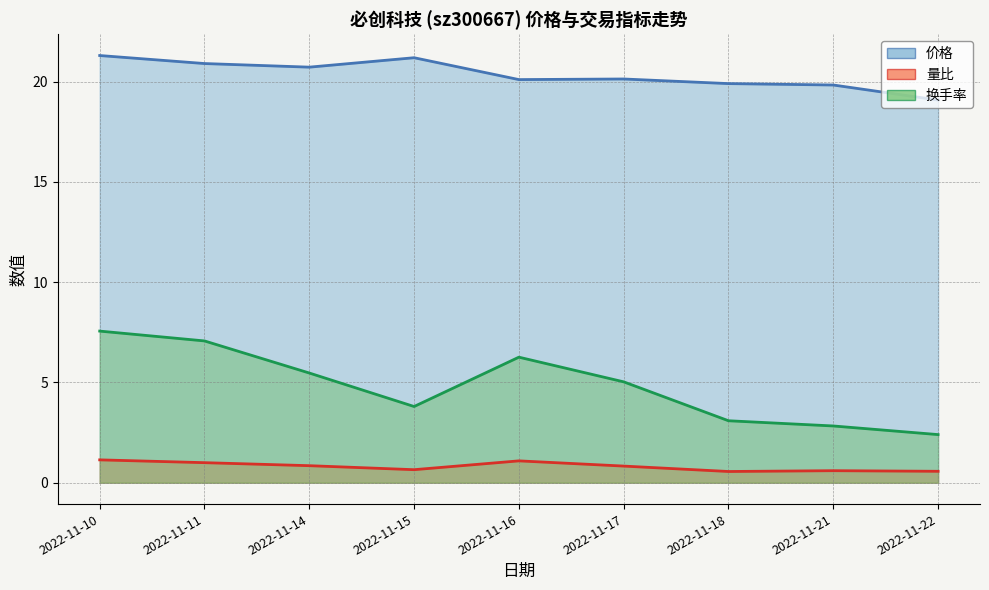

True or false: 价格 and 换手率 intersect in this chart.

False